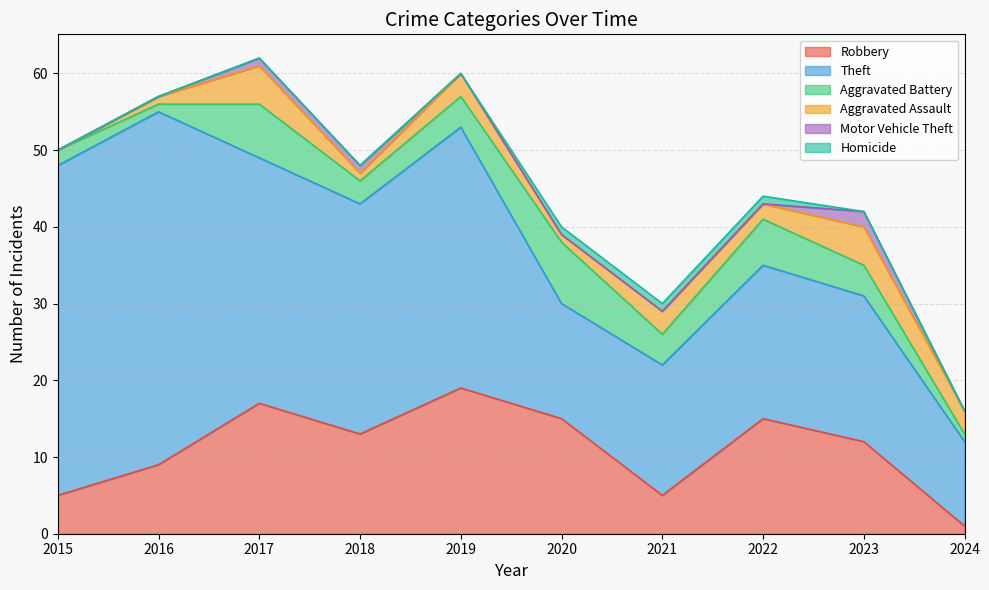

Between 2018 and 2017, which is larger?

2017